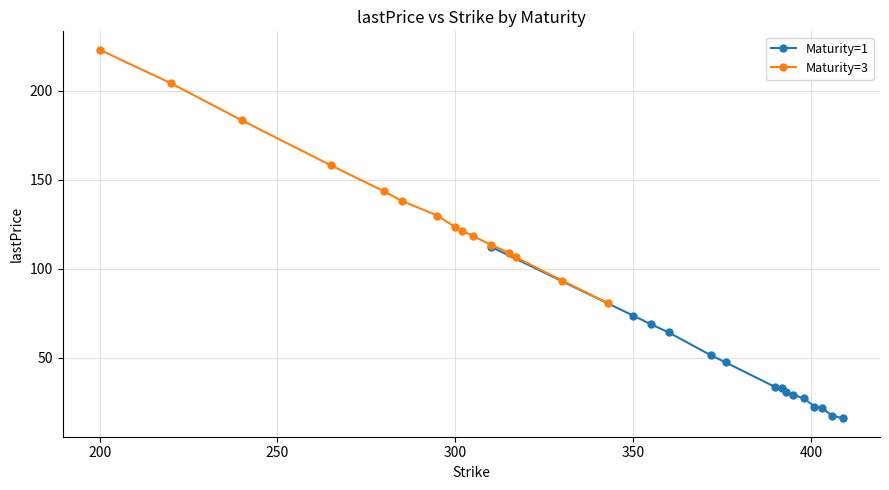

Reading right to left, transcribe all the data shown in this chart.

Maturity=1: 16.0	17.5	21.9	22.6	27.3	29.1	31.0	33.2	33.5	47.4	51.3	64.2	68.9	73.7	112.4
Maturity=3: 80.6	93.4	106.5	109.2	113.5	118.4	121.3	123.4	129.9	138.2	143.5	158.2	183.4	204.3	223.1